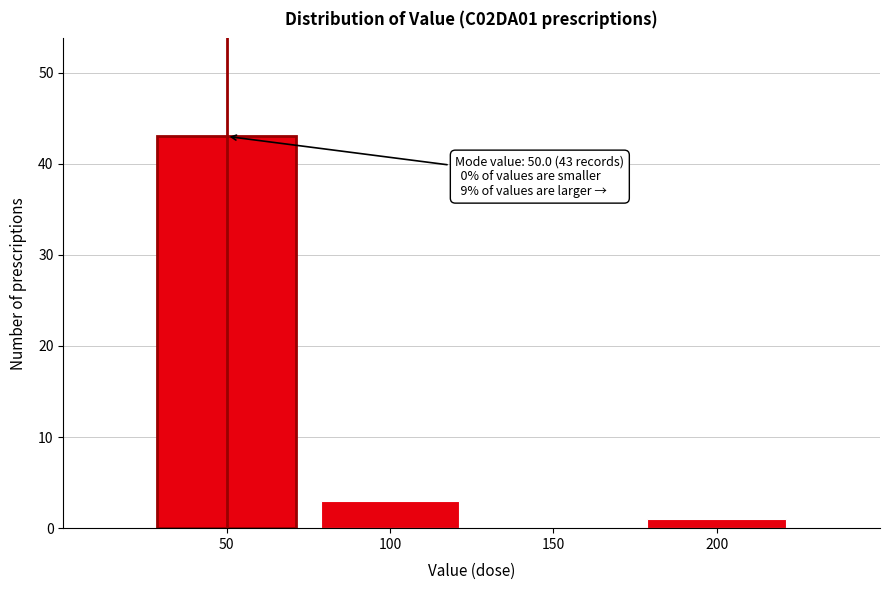

Over which range of the x-axis is the bar tallest?

25 to 75